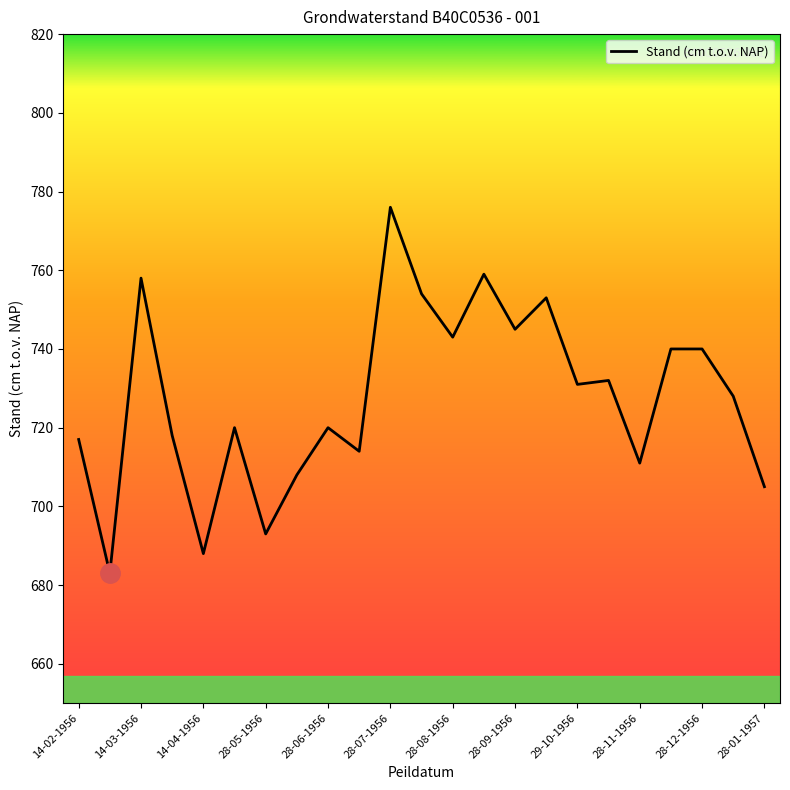

What is the difference between the maximum and second lowest values?

88